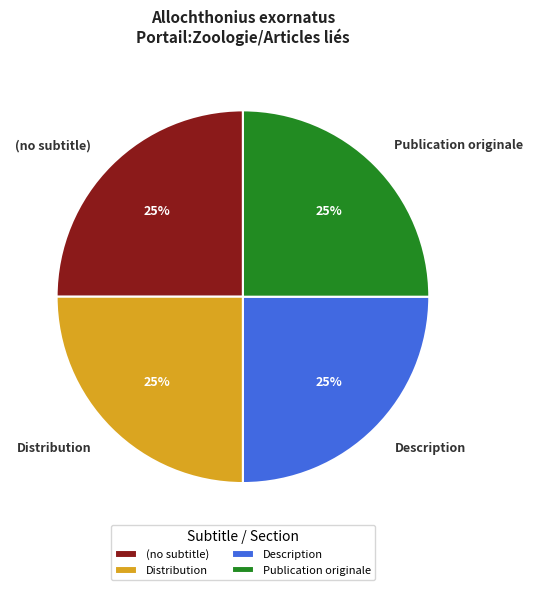

Is Description the majority of the pie?

No